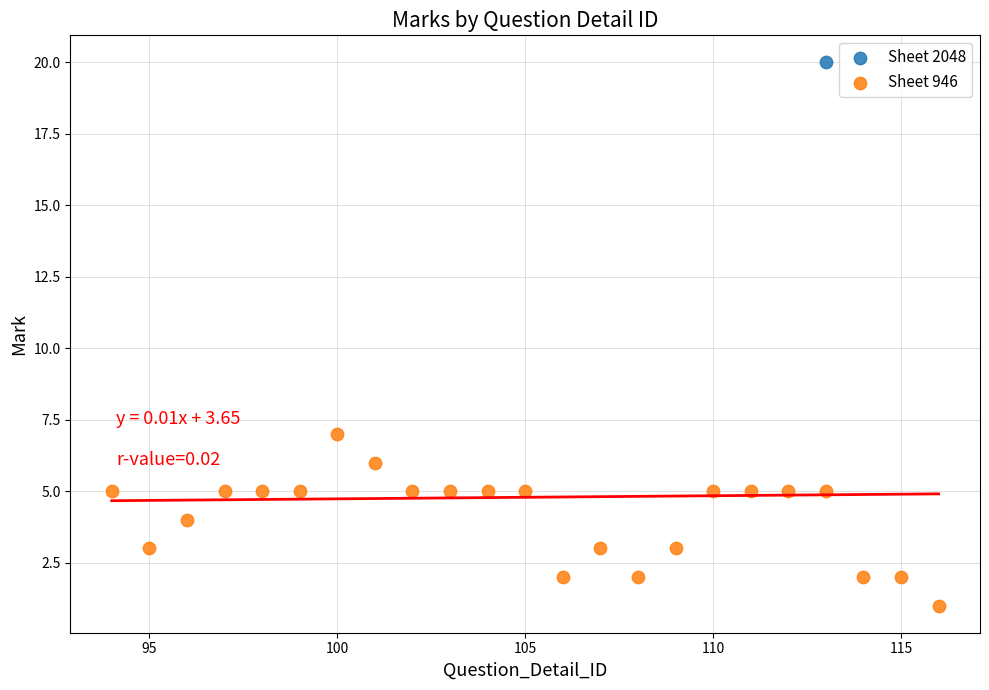

What are all the series names shown in the legend?

Sheet 2048, Sheet 946